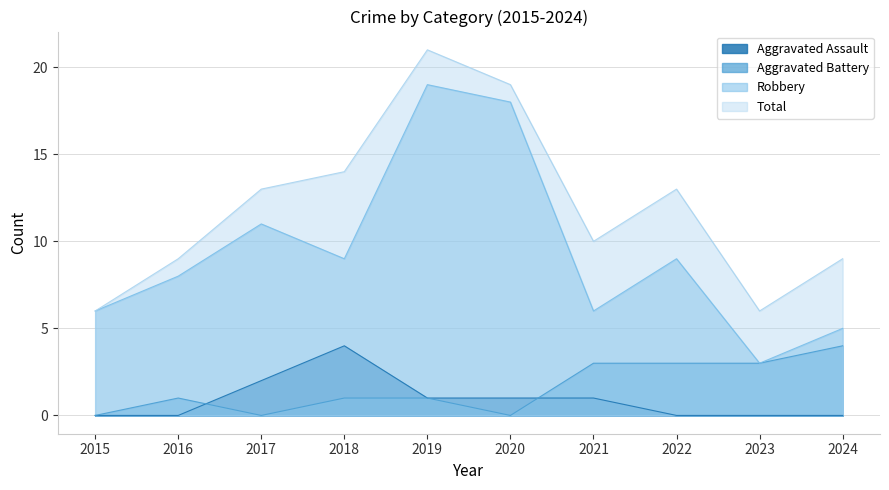

At which label does Robbery first exceed 9?

2017